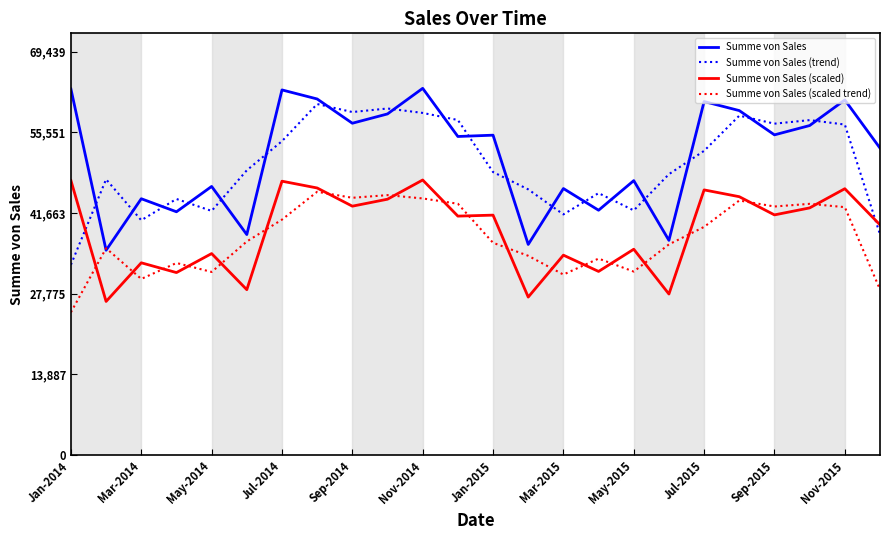

What is the lowest value of the Summe von Sales (scaled trend) series?

24566.8